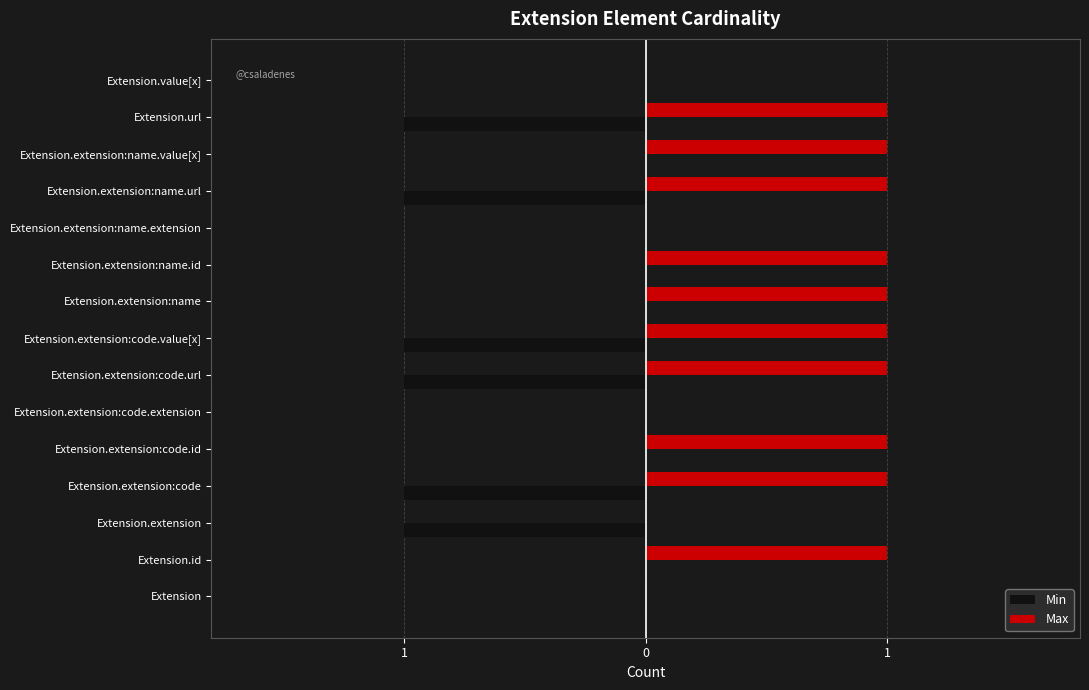

What are all the series names shown in the legend?

Min, Max